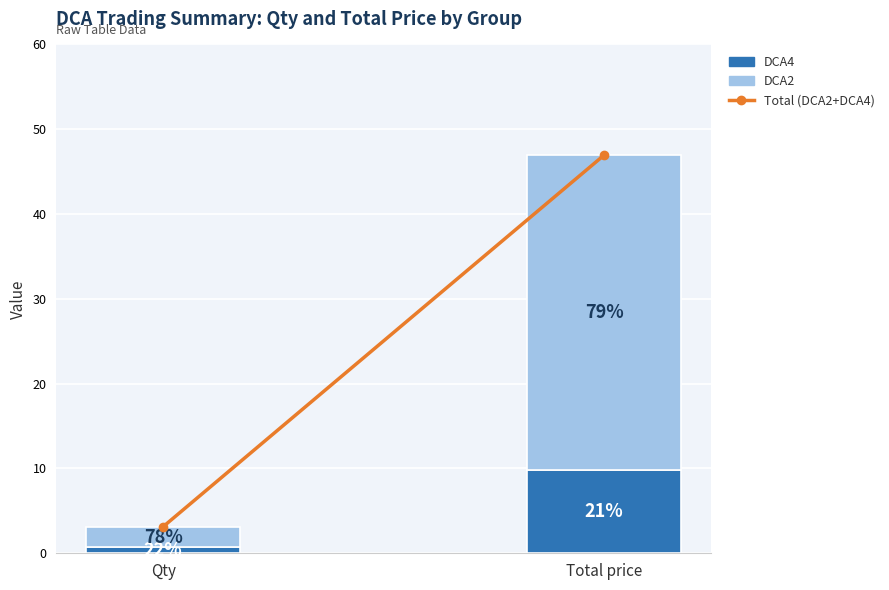

Are the bars grouped side by side (vs. stacked)?

No